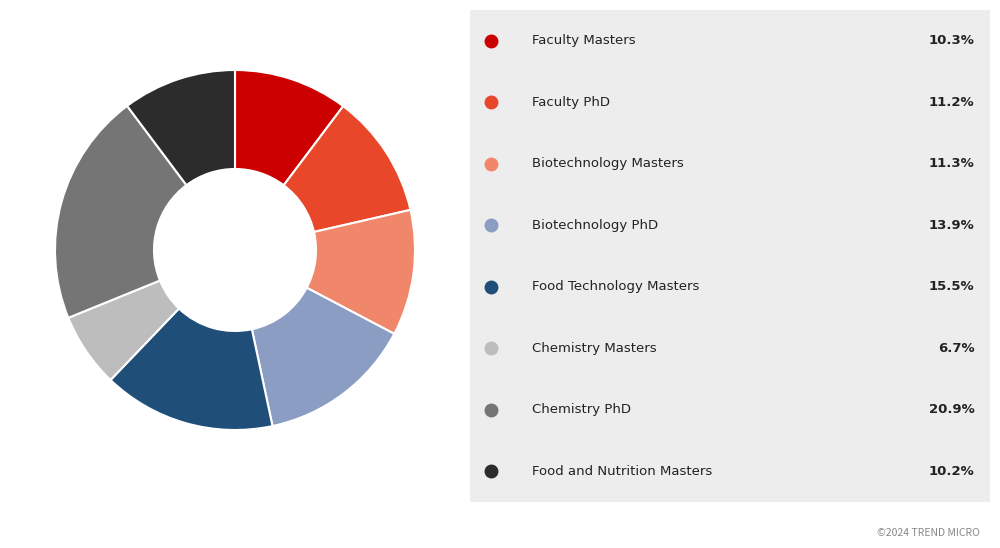

Is there a majority slice in this chart?

No